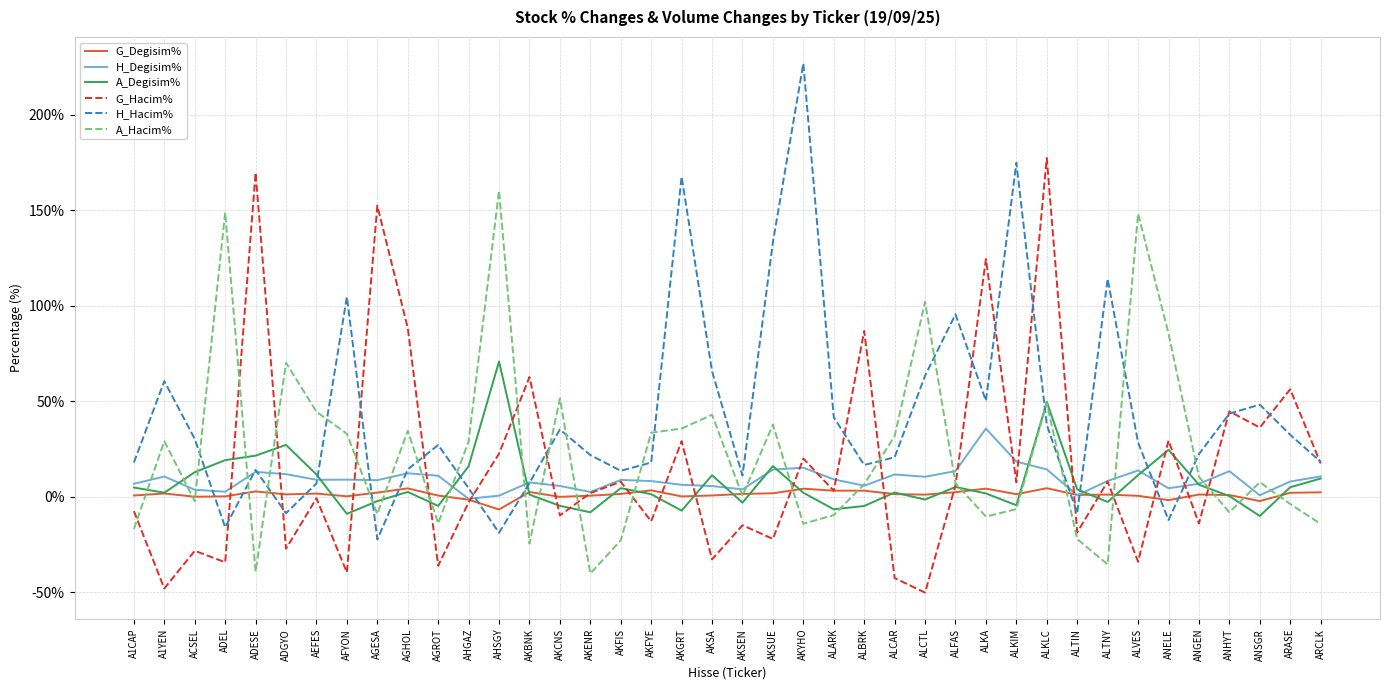

Where do A_Degisim% and H_Hacim% first cross each other?

ACSEL and ADEL